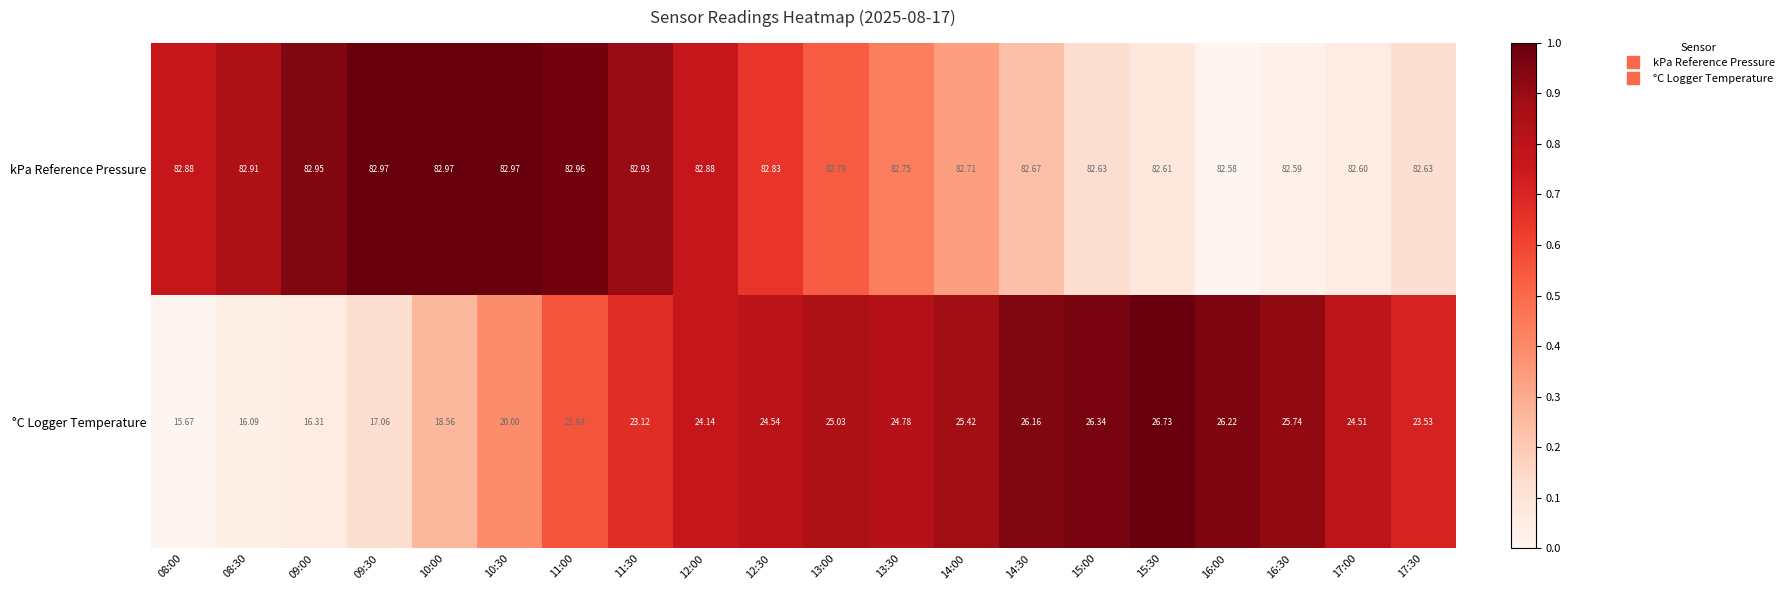

Is the value of °C Logger Temperature at 10:30 greater than the value of kPa Reference Pressure at 13:30?

No